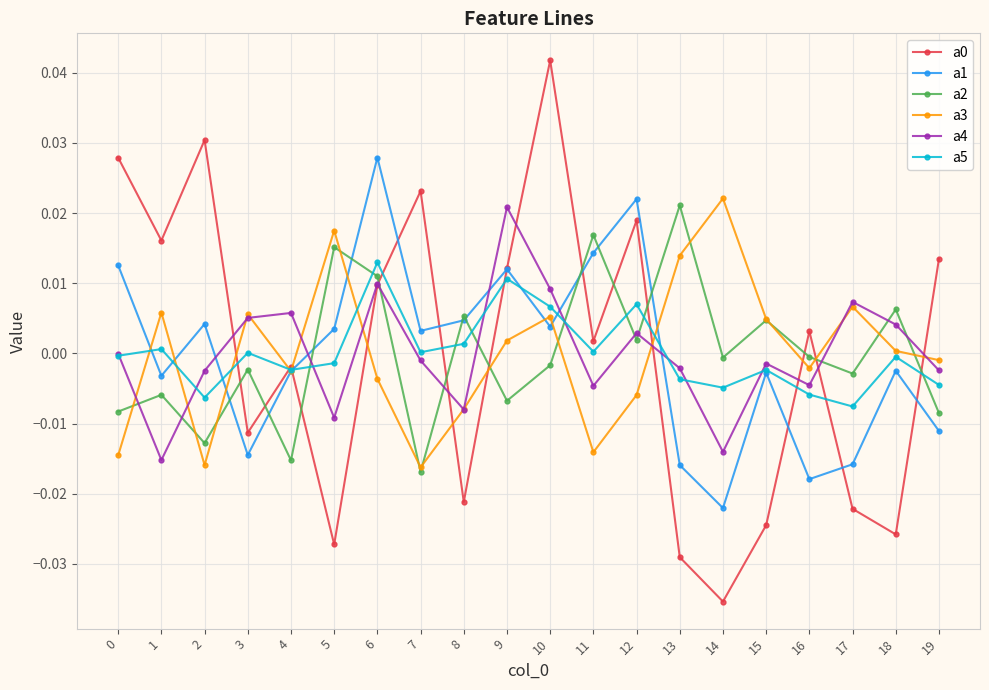

The a5 series shows -0.0 at 4. True or false?

True